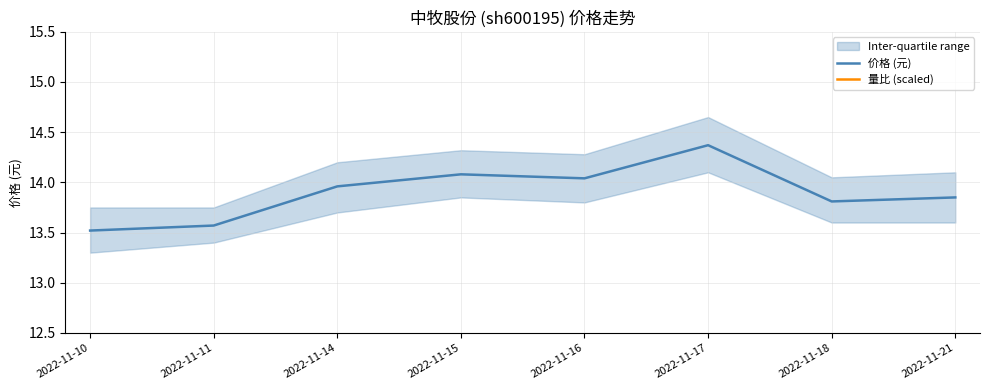

How many lines are shown in the chart?

2